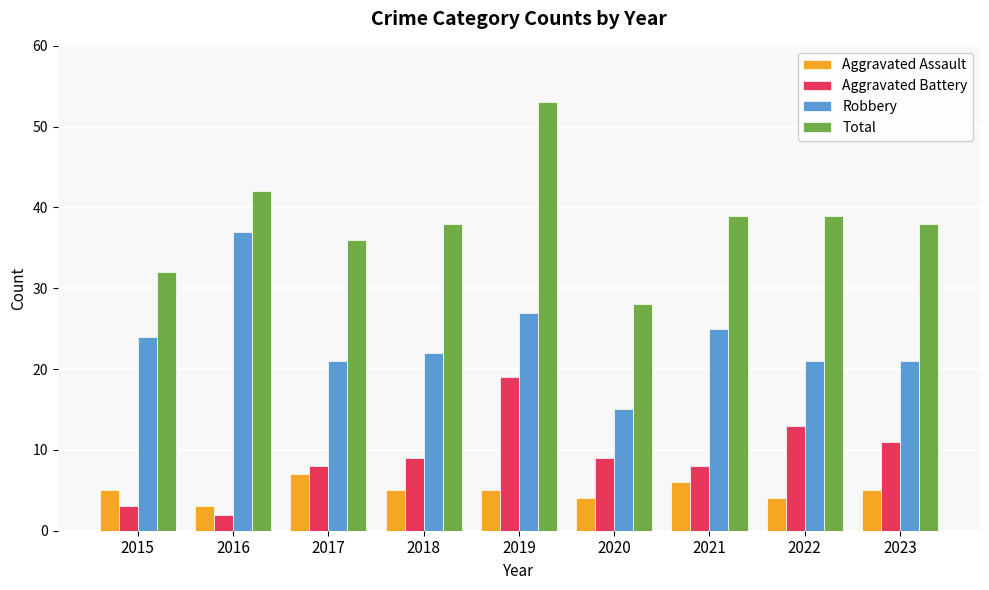

Reading right to left, what are all the values shown in this chart?

Aggravated Assault: 5	4	6	4	5	5	7	3	5
Aggravated Battery: 11	13	8	9	19	9	8	2	3
Robbery: 21	21	25	15	27	22	21	37	24
Total: 38	39	39	28	53	38	36	42	32